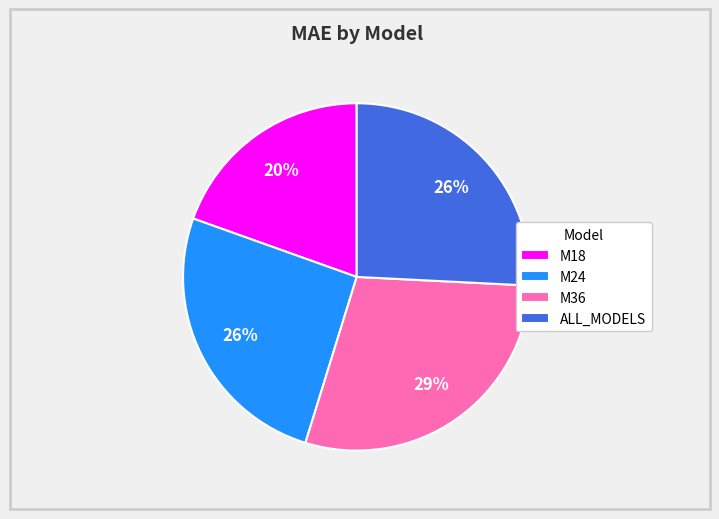

Which category has the smallest portion of the pie?

M18